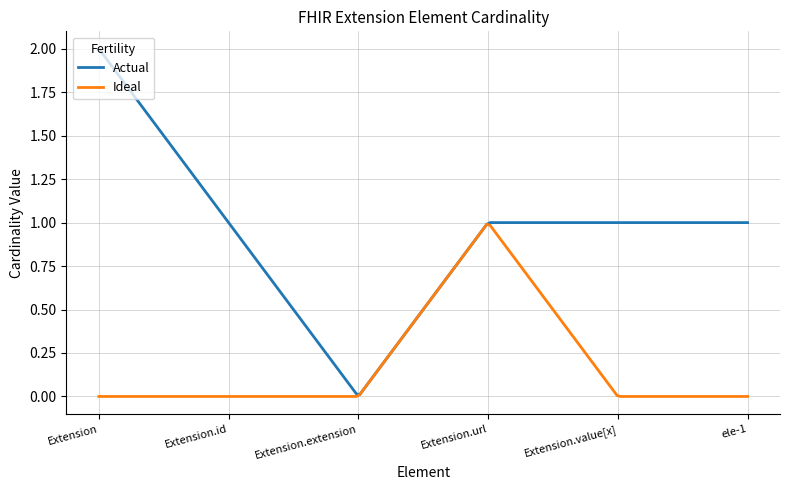

Which series has the largest range (max minus min)?

Actual